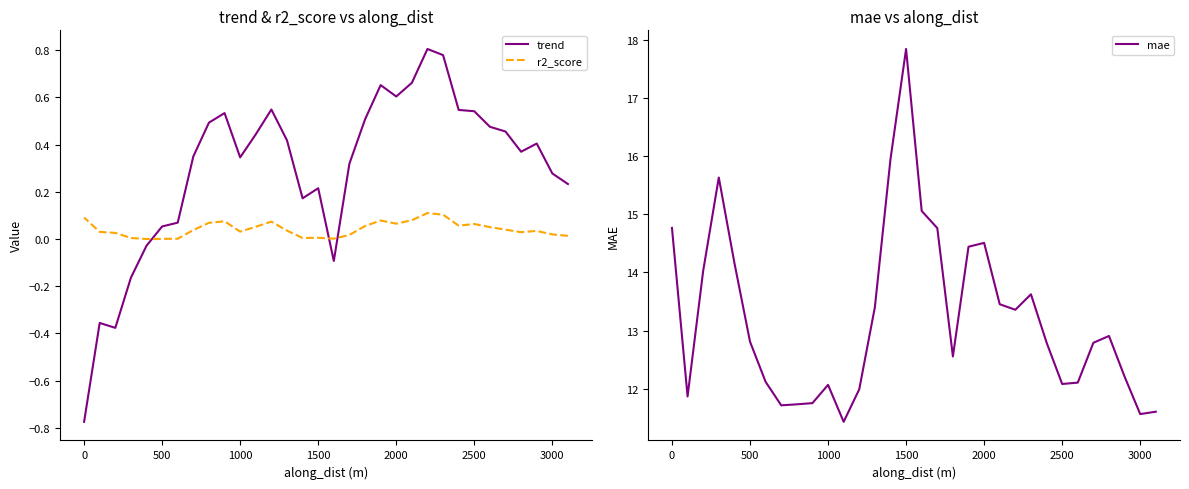

Which series has the widest spread of values?

mae